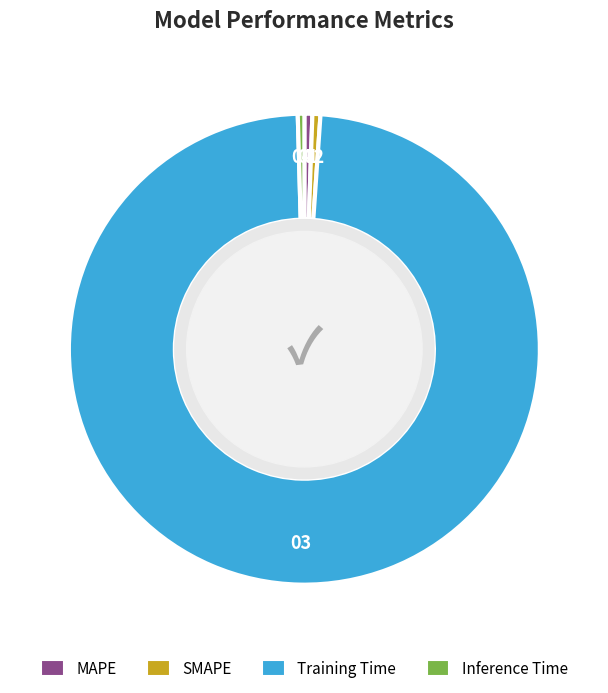

The Training Time slice represents 98% of the pie. True or false?

True